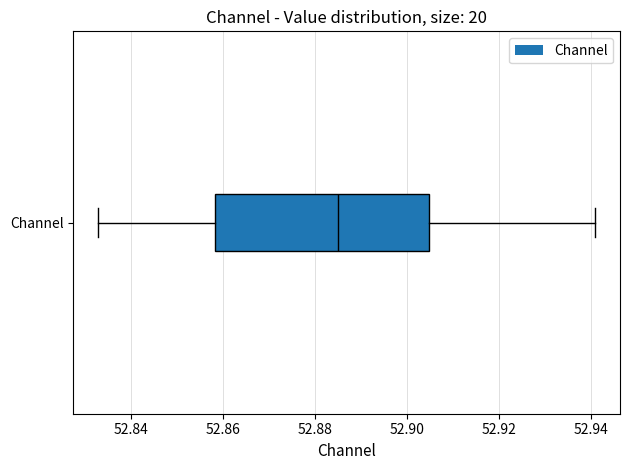

Transcribe this box plot: give where the median line is, the range the box spans, and where the two whiskers end, as read against the x-axis. The values are not printed on the chart, so give them approximately, as read against the axis.

median 52.886, box 52.858 to 52.904, whiskers 52.832 to 52.940